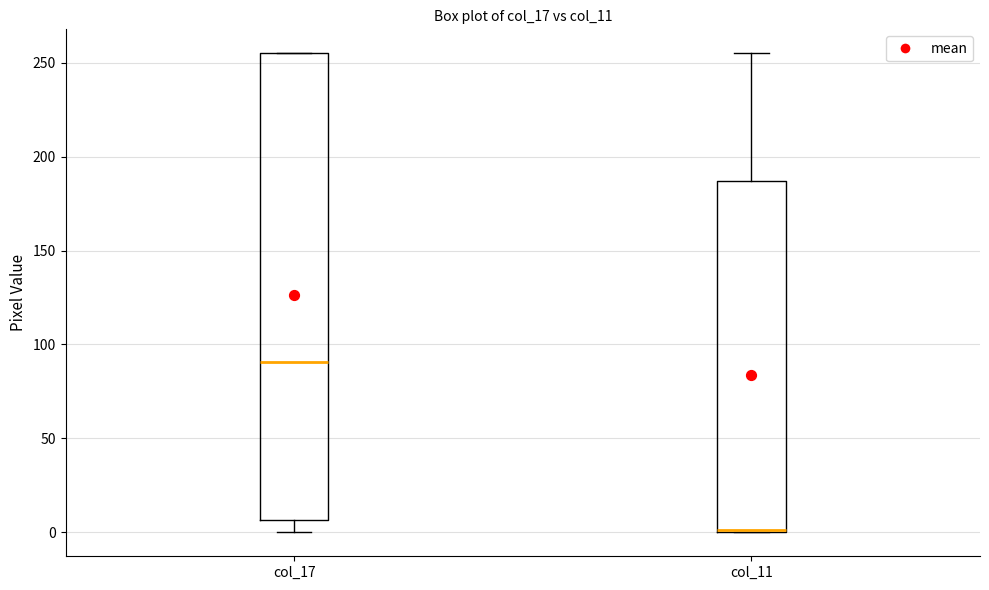

Reading left to right, read every box against the y-axis: the position of its median line, the range the box covers, and the ends of its whiskers. The values are not printed on the chart, so give them approximately, as read against the axis.

col_17: median 90, box 5 to 255, whiskers 0 to 255
col_11: median 0, box 0 to 185, whiskers 0 to 255